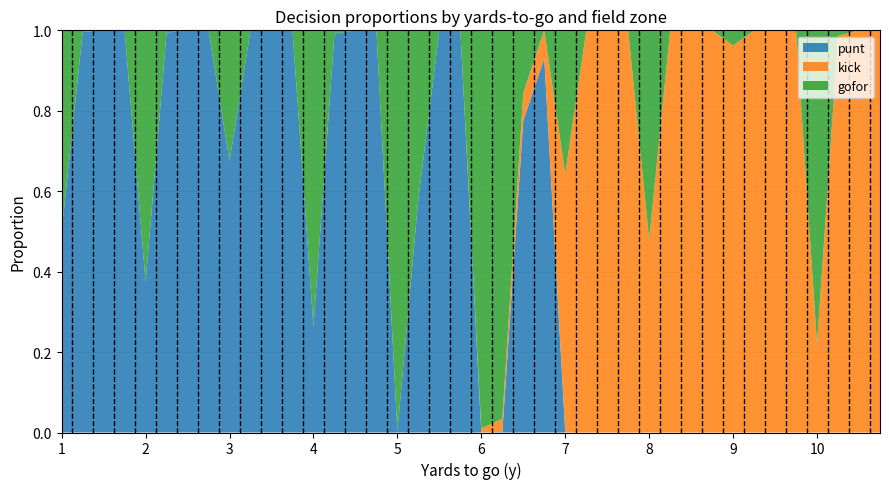

Reading left to right, extract all data points from this chart.

punt: 1=0.5	1=1.0	1=1.0	1=1.0	2=0.4	2=1.0	2=1.0	2=1.0	3=0.7	3=1.0	3=1.0	3=1.0	4=0.3	4=1.0	4=1.0	4=1.0	5=0.0	5=0.6	5=1.0	5=1.0	6=0.0	6=0.0	6=0.8	6=0.9	7=0.0	7=0.0	7=0.0	7=0.0	8=0.0	8=0.0	8=0.0	8=0.0	9=0.0	9=0.0	9=0.0	9=0.0	10=0.0	10=0.0	10=0.0	10=0.0
kick: 1=0.0	1=0.0	1=0.0	1=0.0	2=0.0	2=0.0	2=0.0	2=0.0	3=0.0	3=0.0	3=0.0	3=0.0	4=0.0	4=0.0	4=0.0	4=0.0	5=0.0	5=0.0	5=0.0	5=0.0	6=0.0	6=0.0	6=0.1	6=0.1	7=0.6	7=1.0	7=1.0	7=1.0	8=0.5	8=1.0	8=1.0	8=1.0	9=1.0	9=1.0	9=1.0	9=1.0	10=0.2	10=1.0	10=1.0	10=1.0
gofor: 1=0.5	1=0.0	1=0.0	1=0.0	2=0.6	2=0.0	2=0.0	2=0.0	3=0.3	3=0.0	3=0.0	3=0.0	4=0.7	4=0.0	4=0.0	4=0.0	5=1.0	5=0.4	5=0.0	5=0.0	6=1.0	6=1.0	6=0.2	6=0.0	7=0.4	7=0.0	7=0.0	7=0.0	8=0.5	8=0.0	8=0.0	8=0.0	9=0.0	9=0.0	9=0.0	9=0.0	10=0.8	10=0.0	10=0.0	10=0.0